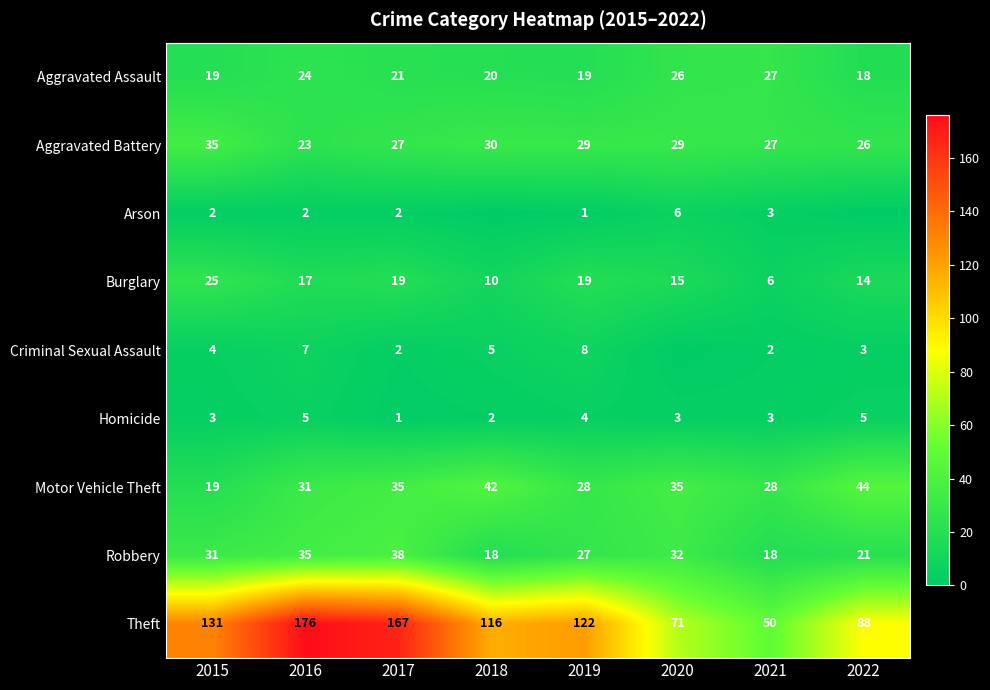

At which category is the sum across all series the highest?

2016